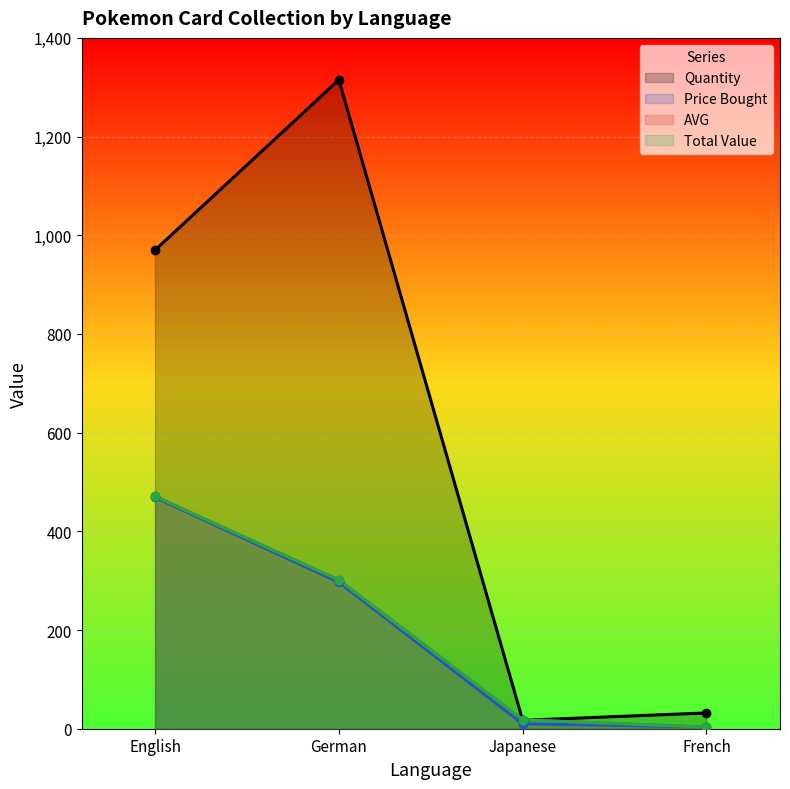

What is the sum of all Price Bought values?

779.0